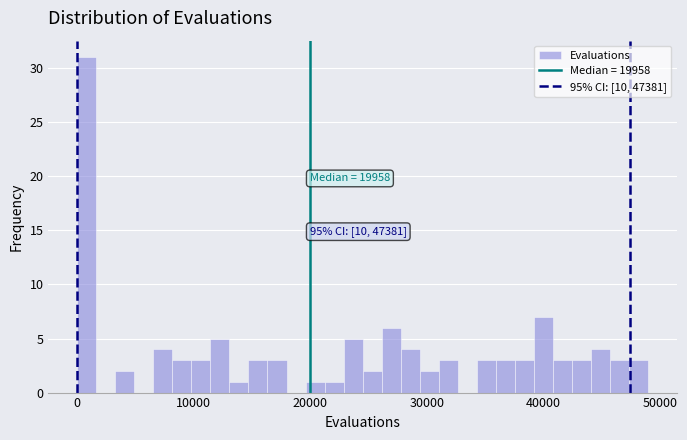

Read against the x-axis, roughly where is the centre of the tallest bar?

1000